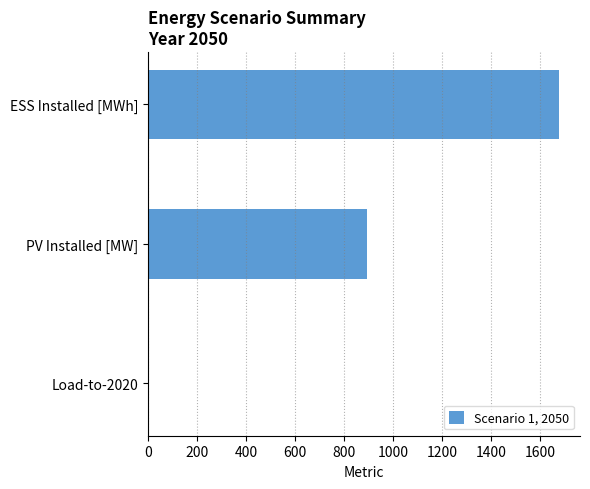

Reading top to bottom, extract all data points from this chart.

ESS Installed [MWh]=1680.0	PV Installed [MW]=895.0	Load-to-2020=1.7